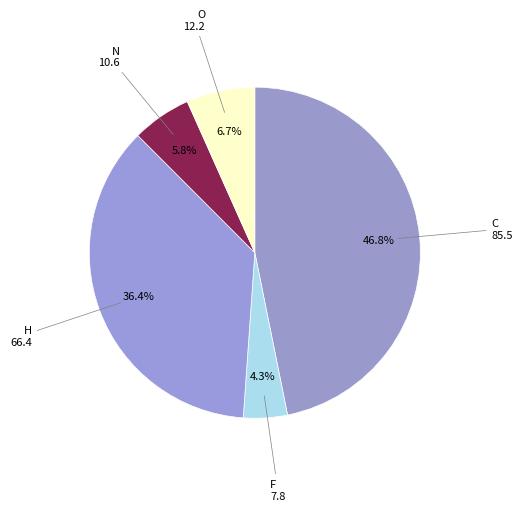

To the nearest percent, what percentage of the pie is O?

7%